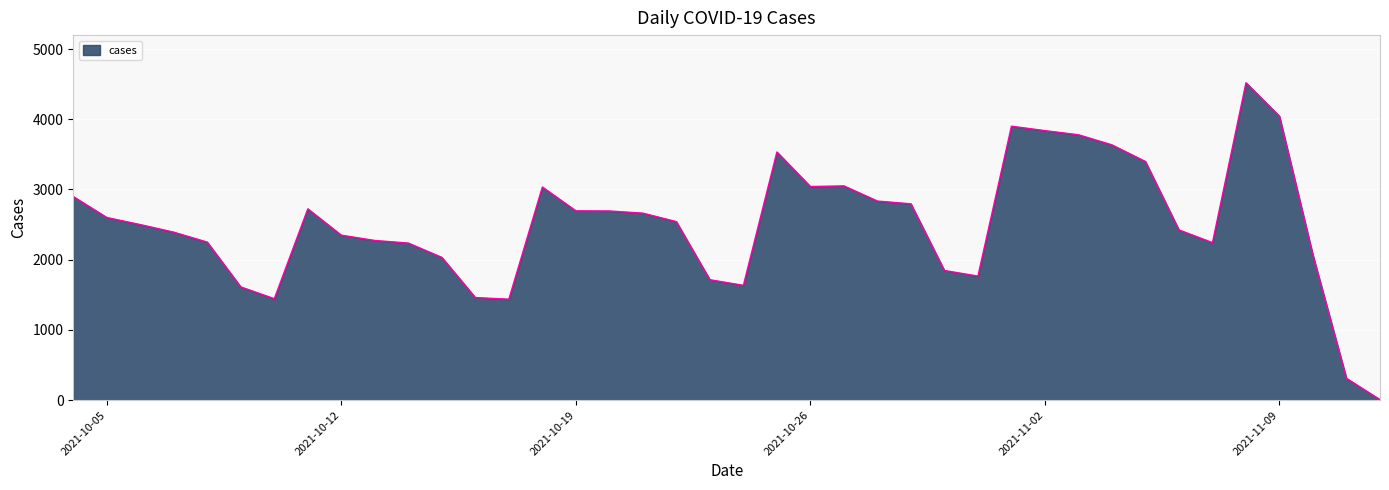

Count the number of data series in this chart.

1